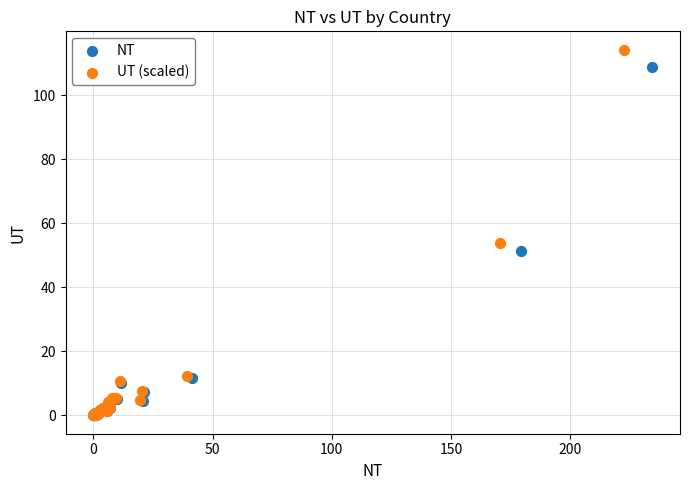

Which series contains the highest Y value?

UT (scaled)